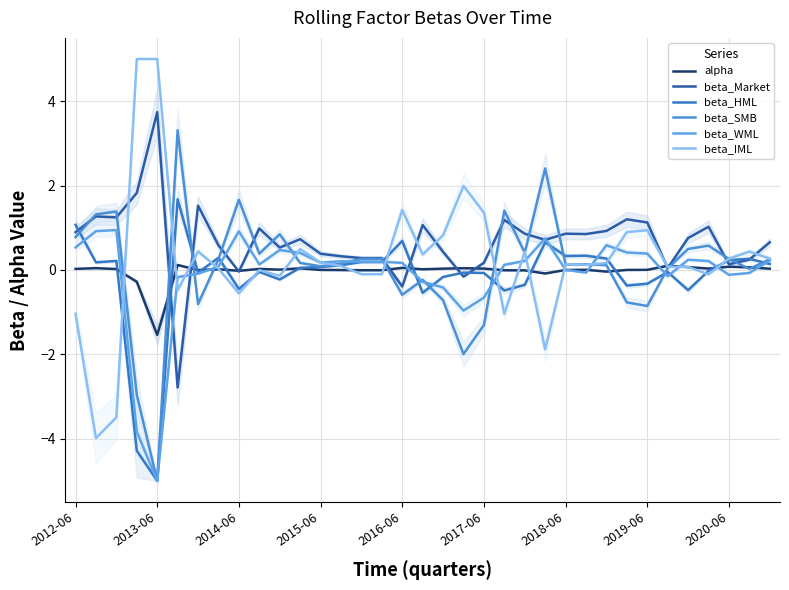

The beta_SMB series shows 1.9 at 2014-06. True or false?

False